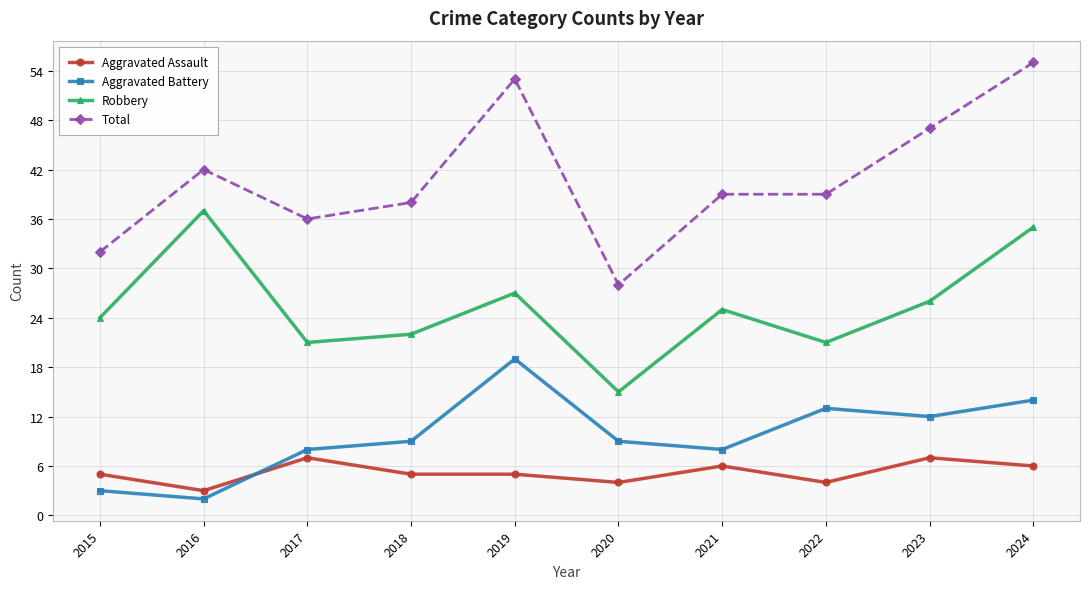

At which category does Total reach its first local peak?

2016